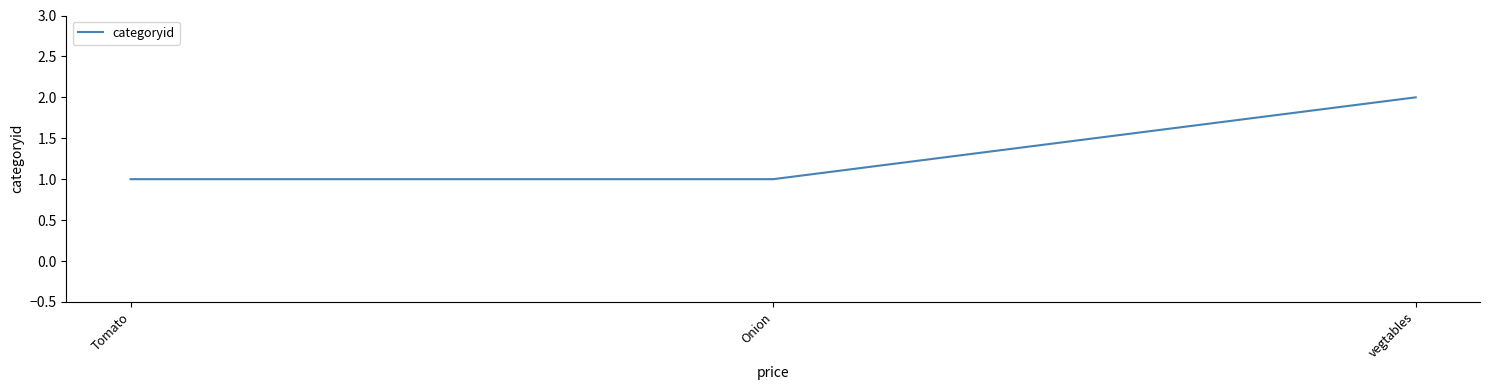

Between Onion and vegtables, which is larger?

vegtables